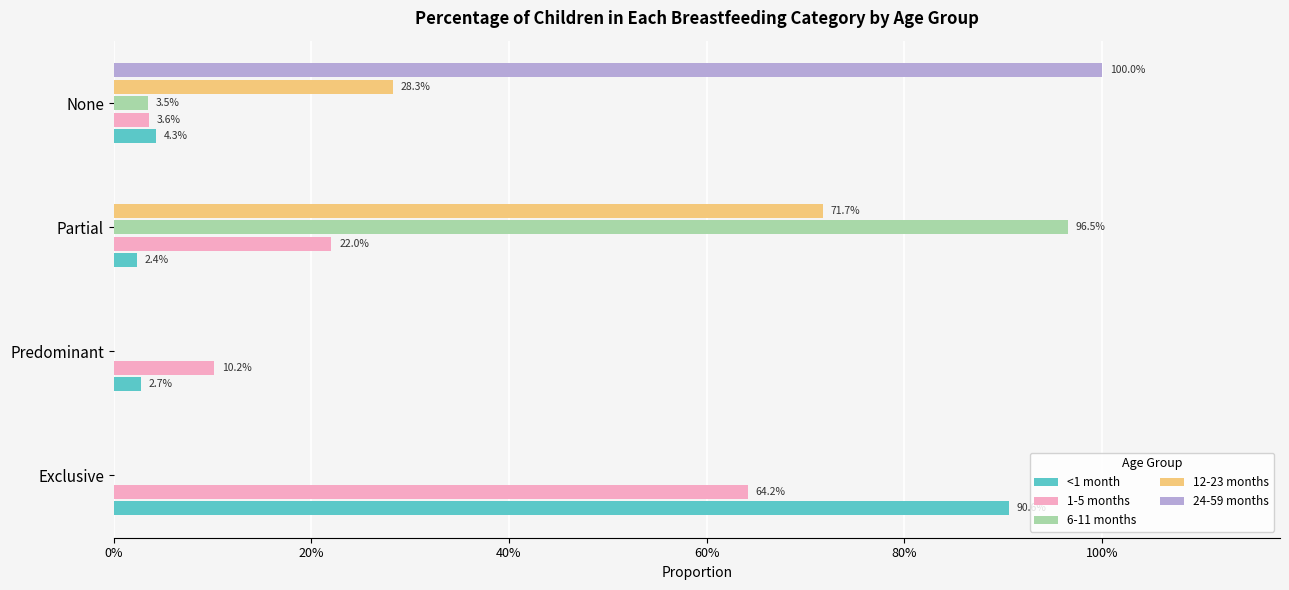

What is the average value of the 6-11 months series?

0.2